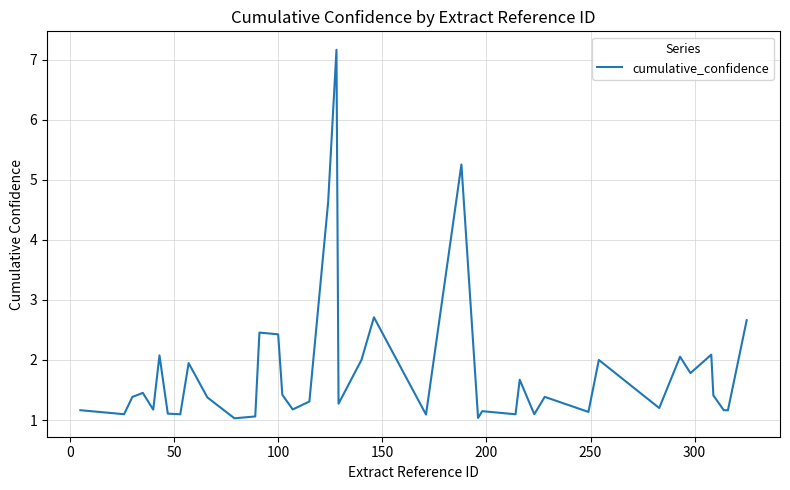

What is the difference between the maximum and minimum values?

6.1